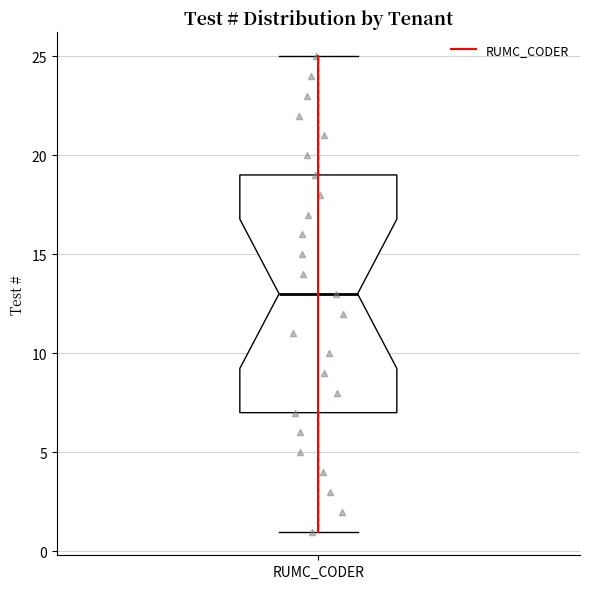

Where is the lower edge of the box for RUMC_CODER on the y-axis? The values are not printed on the chart, so give them approximately, as read against the axis.

7